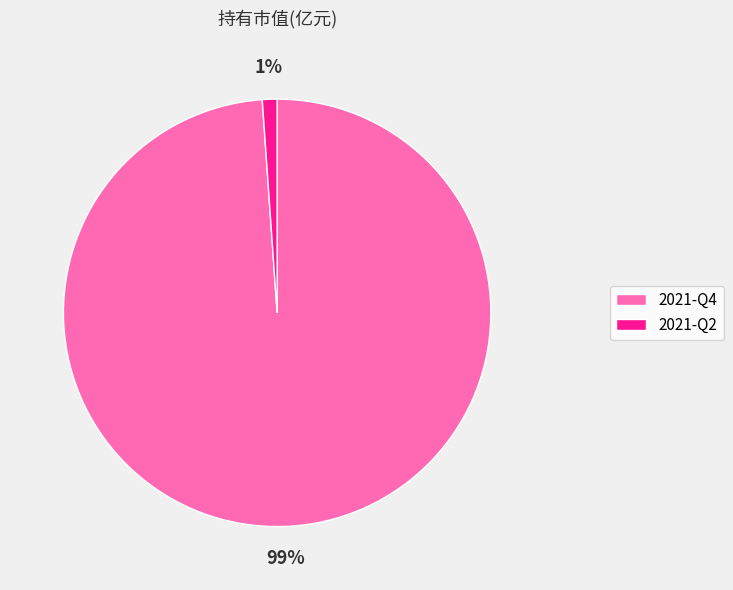

The 2021-Q4 slice represents 99% of the pie. True or false?

True